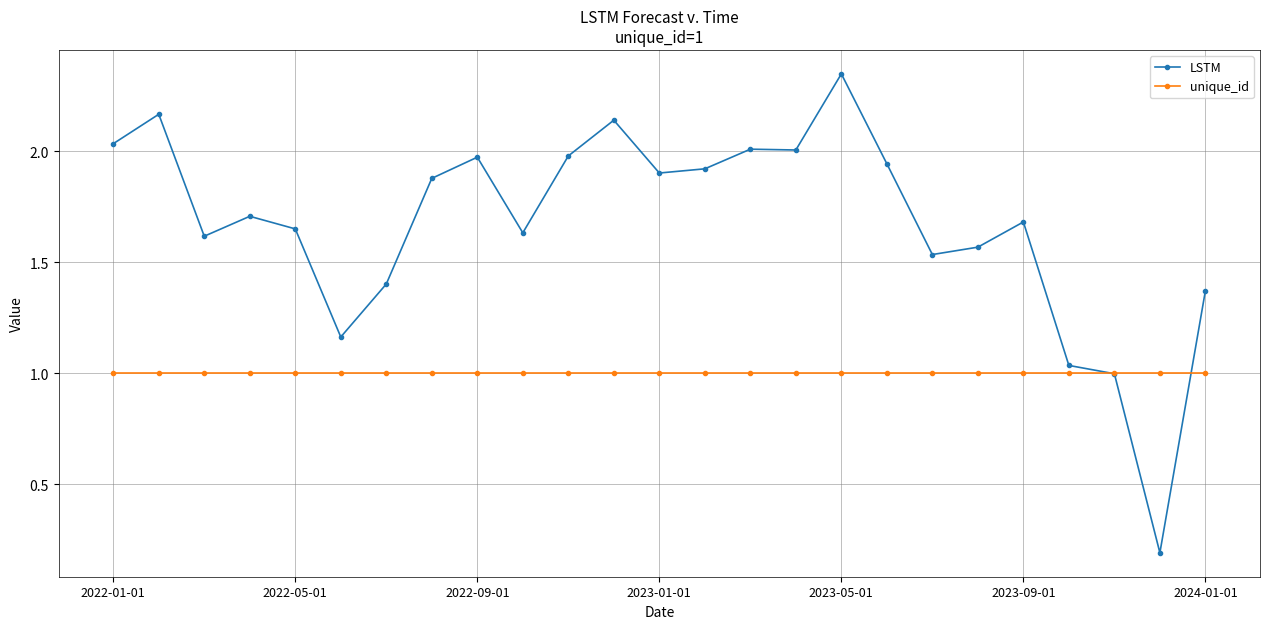

Which series has the widest spread of values?

LSTM